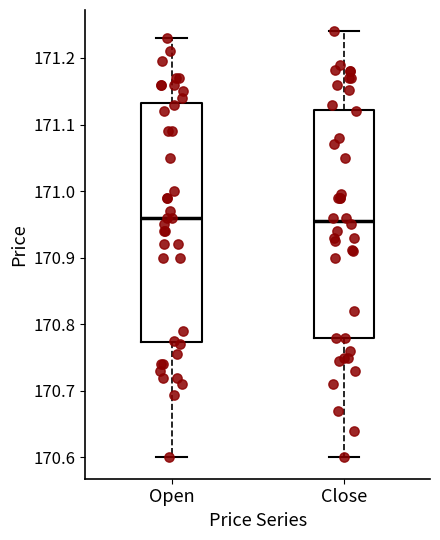

Where does the lower whisker of the box for Close end on the y-axis? The values are not printed on the chart, so give them approximately, as read against the axis.

170.60